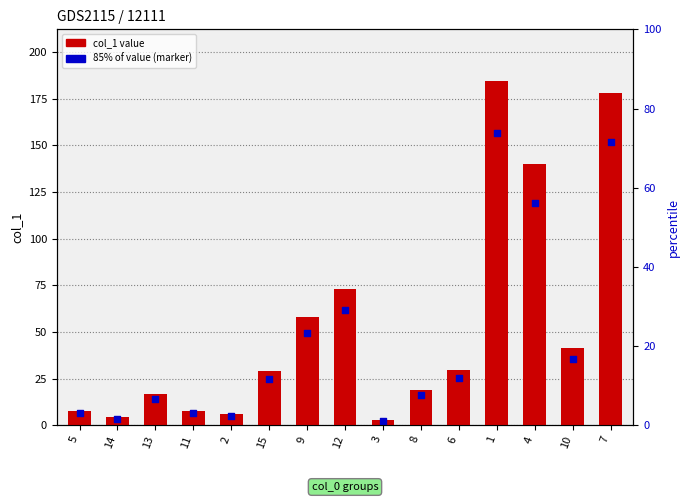

What are all the series names shown in the legend?

col_1, marker